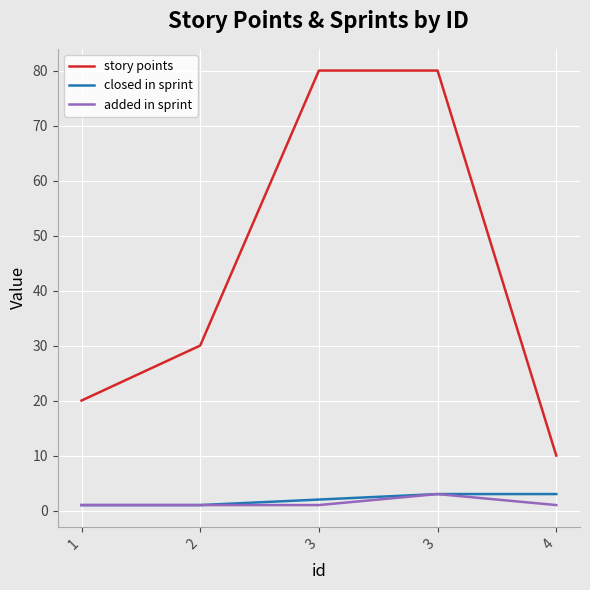

Rank the series at 2 from lowest to highest value.

closed in sprint, added in sprint, story points